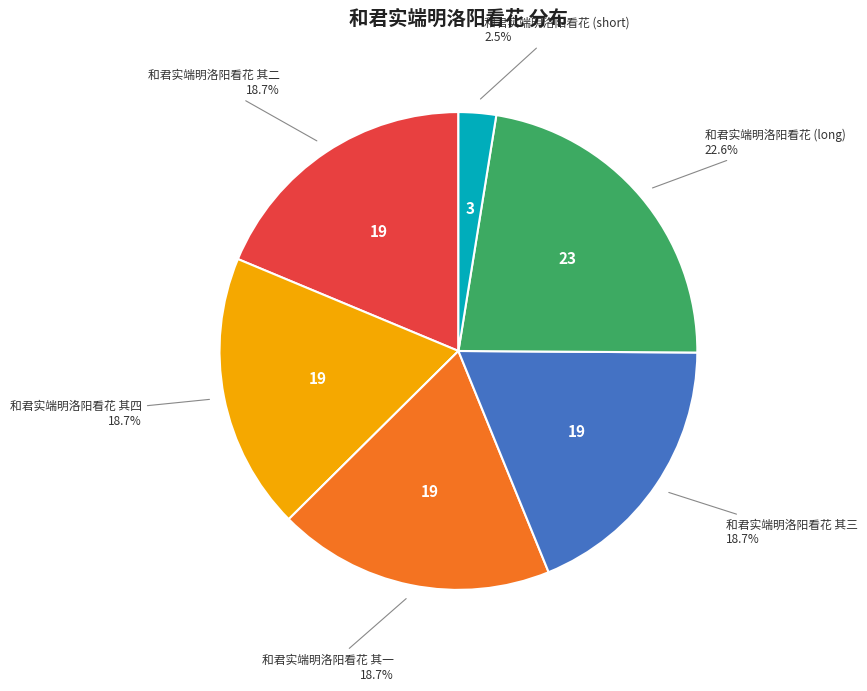

Approximately how many times larger is the value at 和君实端明洛阳看花 其三 compared to 和君实端明洛阳看花 其四?

1.0